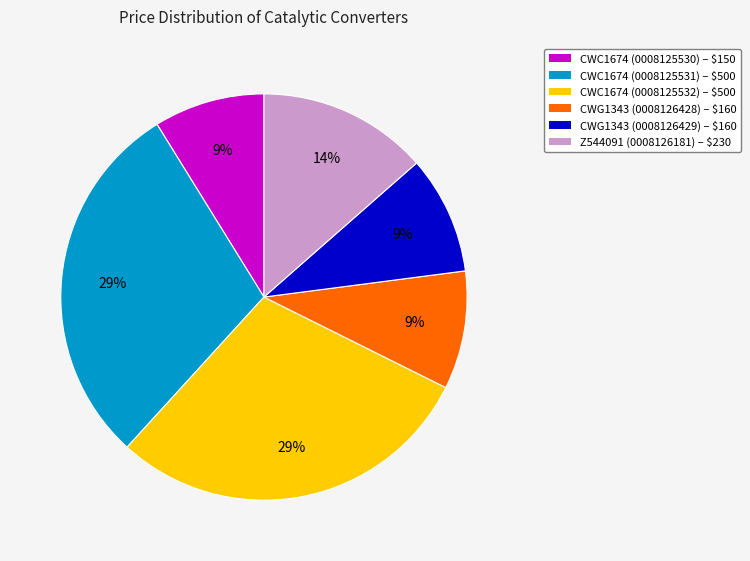

The CWG1343 (0008126429) slice represents 9% of the pie. True or false?

True